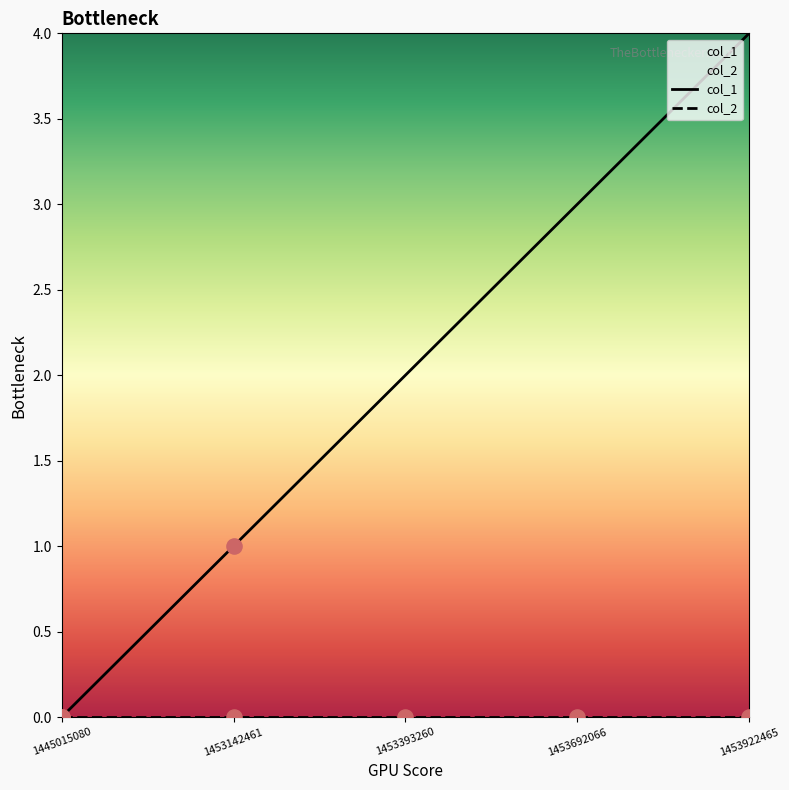

Which has a higher value, 1453922465 or 1453393260?

1453922465